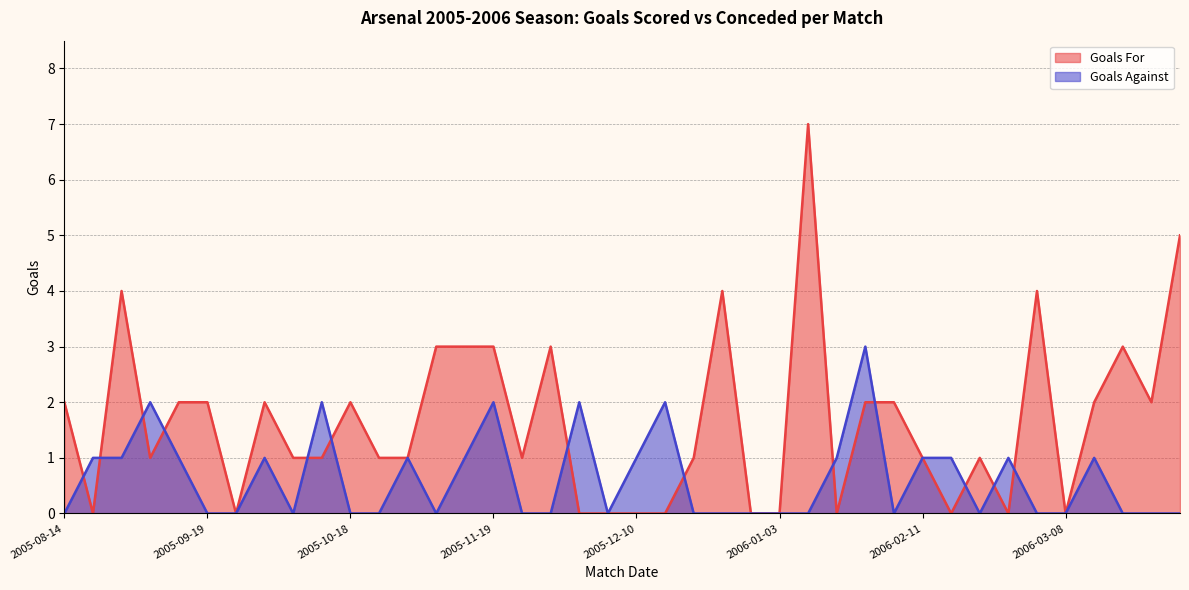

Which series has the widest spread of values?

Goals For